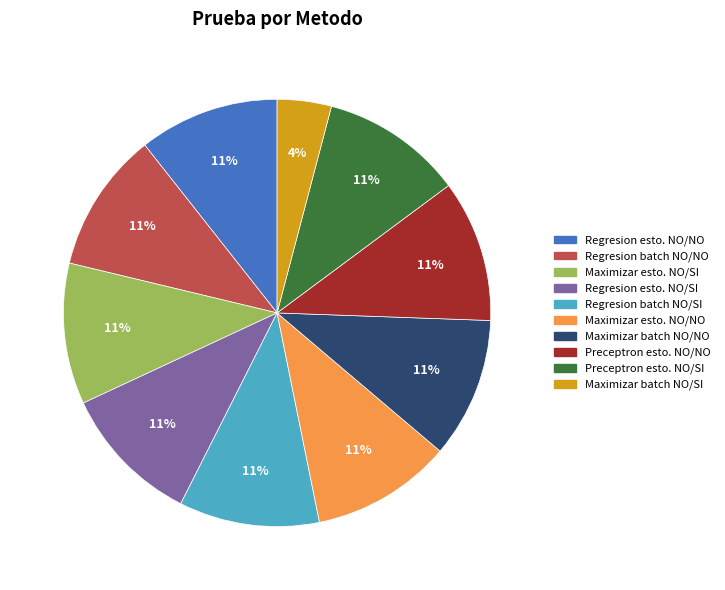

What percentage is the Regresion batch NO/NO slice, to the nearest percent?

11%